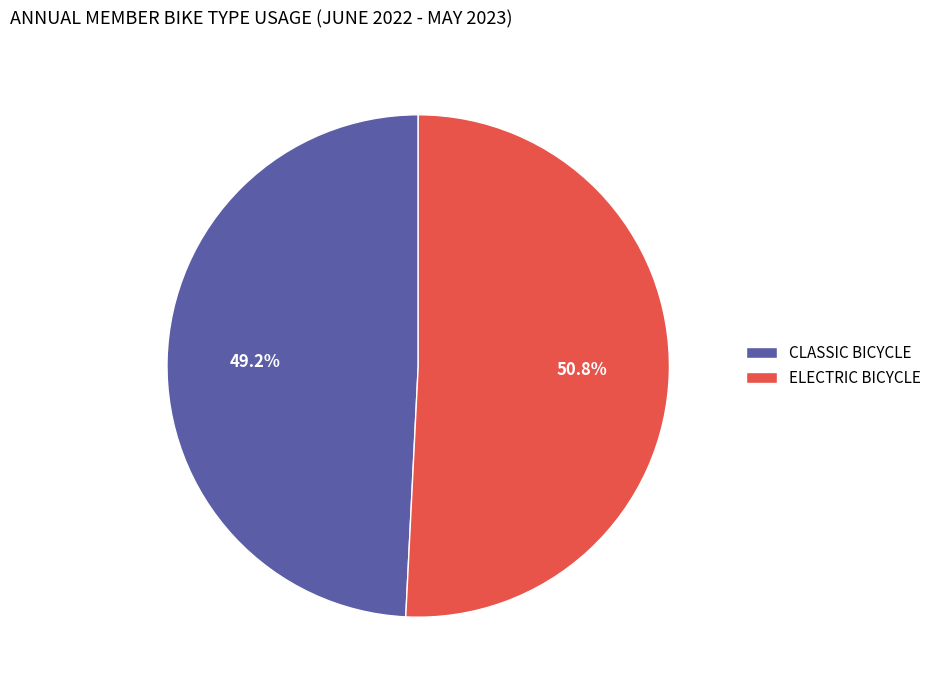

True or false: ELECTRIC BICYCLE accounts for 59% of the total.

False